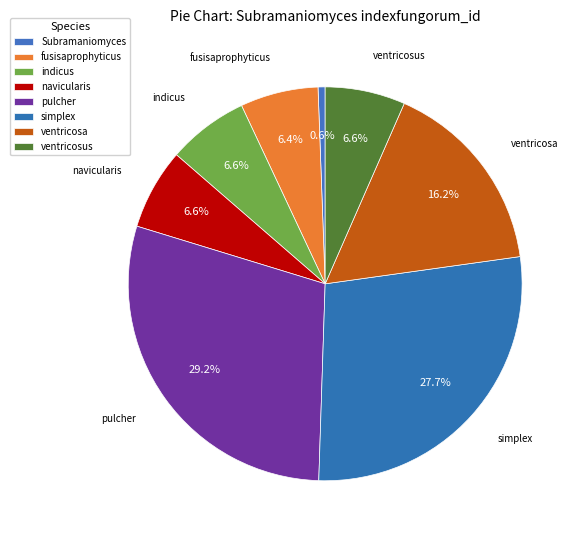

How many segments does this pie chart have?

8